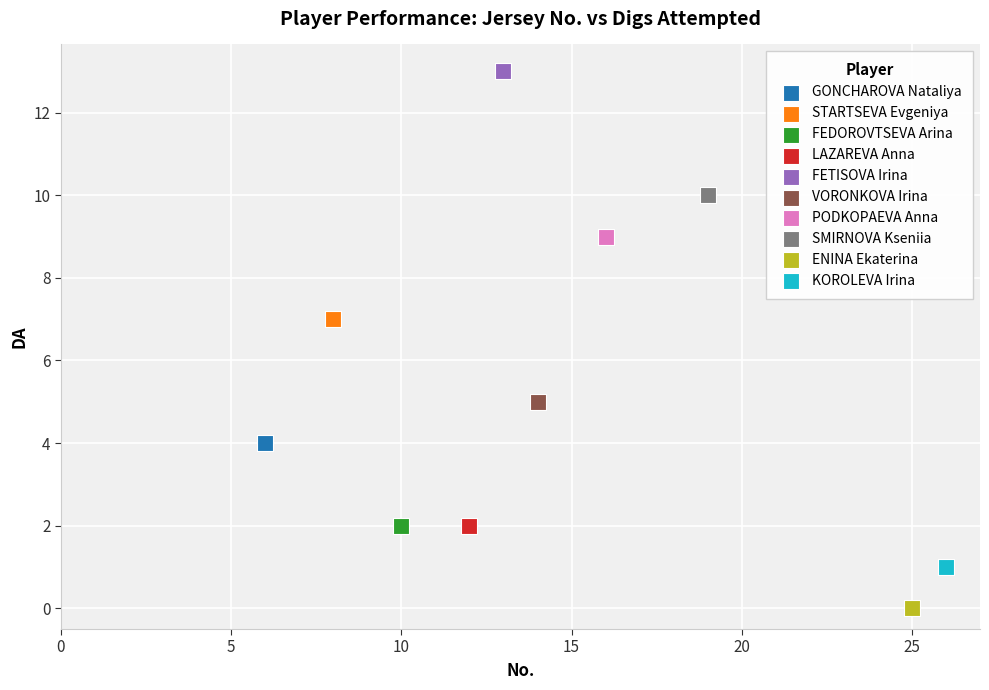

Which series reaches the minimum Y coordinate?

ENINA Ekaterina